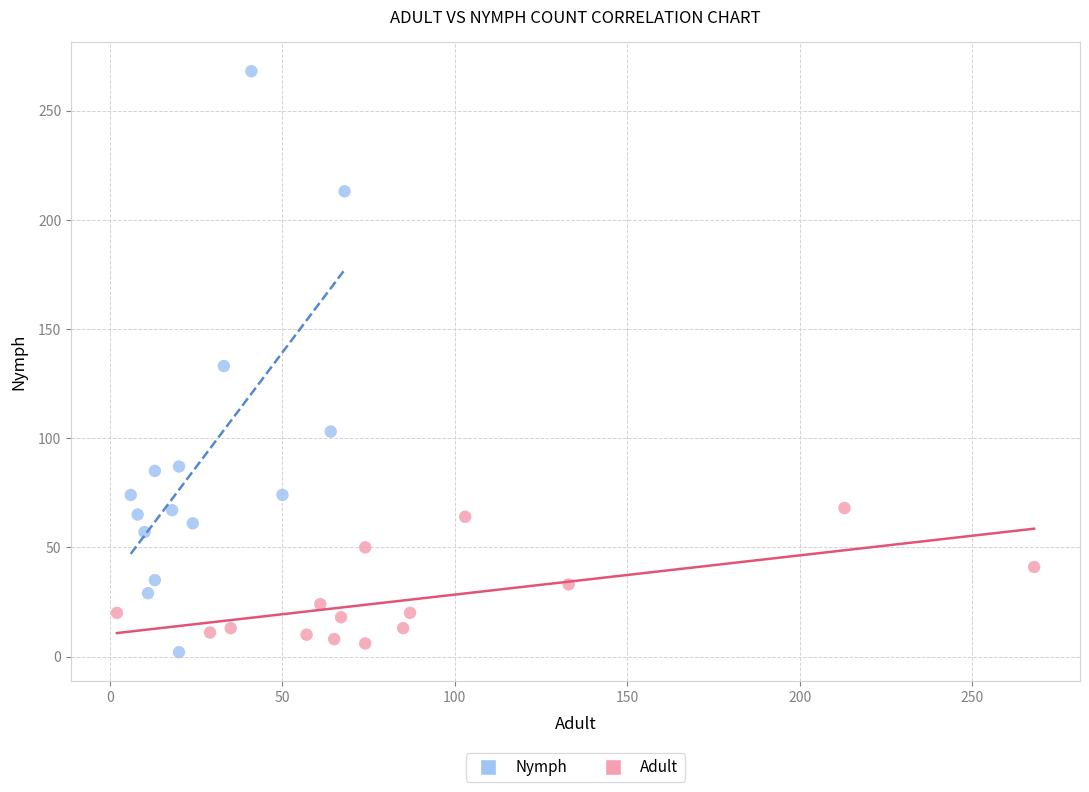

Which series contains the highest Y value?

Nymph